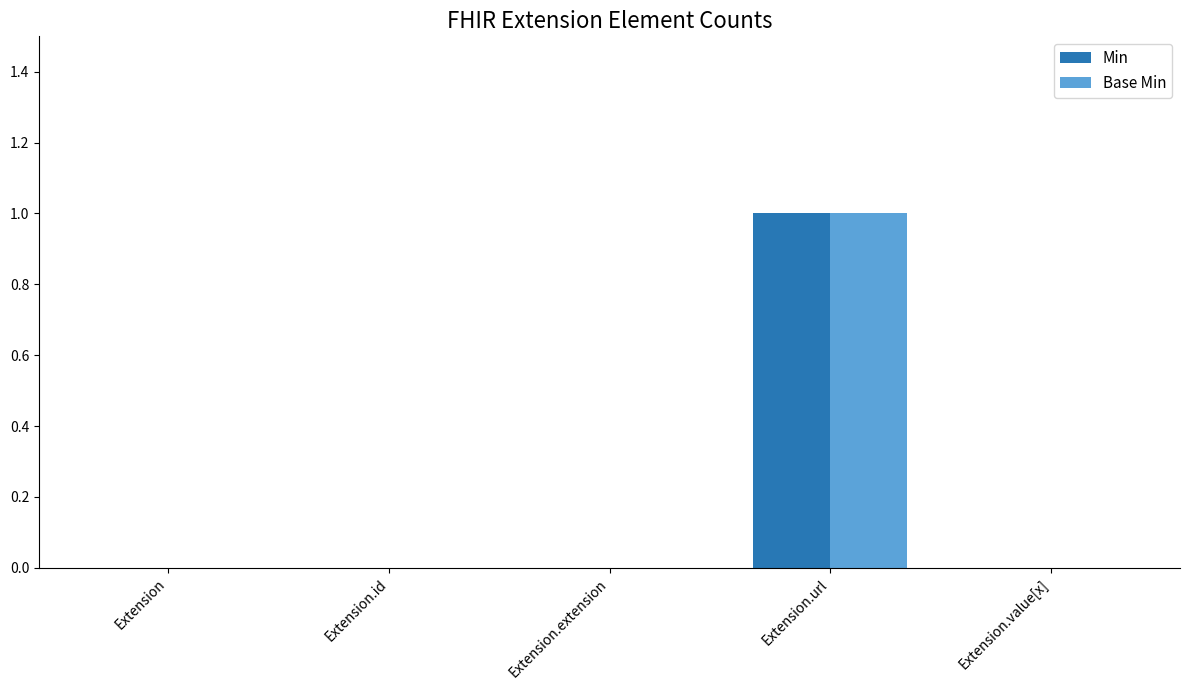

At which category is the sum across all series the highest?

Extension.url